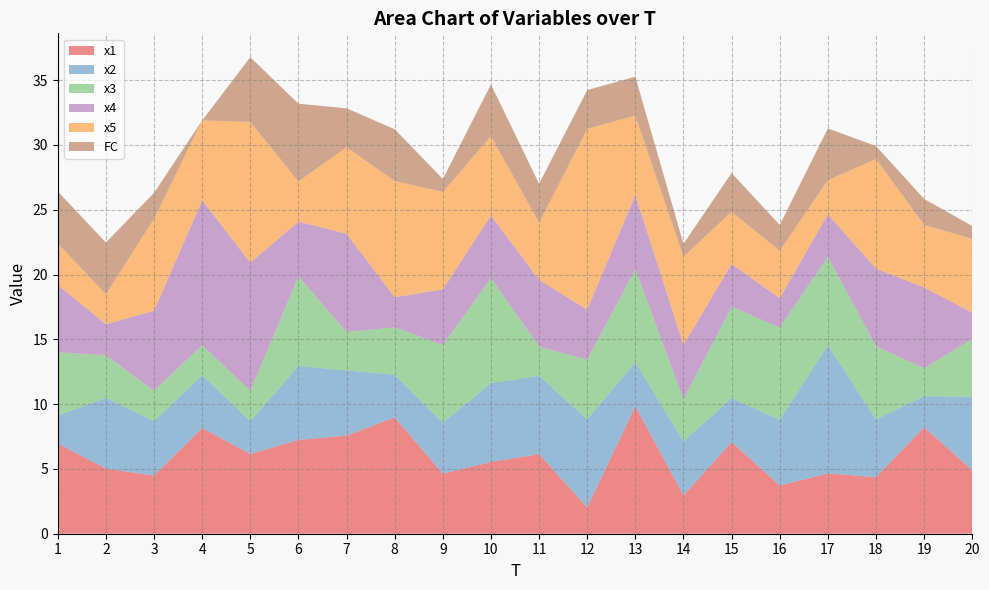

Reading left to right, what are all the values shown in this chart?

x1: 6.9	5.0	4.5	8.2	6.2	7.2	7.6	9.0	4.6	5.5	6.1	2.0	9.8	2.9	7.1	3.7	4.7	4.4	8.2	4.9
x2: 2.2	5.4	4.2	4.1	2.5	5.7	5.0	3.3	3.9	6.1	6.0	6.8	3.4	4.2	3.4	5.1	9.9	4.4	2.4	5.7
x3: 4.9	3.3	2.4	2.3	2.3	6.9	3.0	3.7	6.0	8.1	2.3	4.6	7.2	3.2	7.1	7.1	6.8	5.7	2.2	4.5
x4: 5.2	2.4	6.2	11.2	9.9	4.2	7.6	2.3	4.3	4.8	5.1	3.9	5.7	4.2	3.3	2.3	3.3	6.0	6.2	2.0
x5: 3.2	2.3	7.1	6.2	10.9	3.1	6.7	9.0	7.5	6.1	4.4	13.9	6.1	6.8	4.0	3.7	2.6	8.5	4.8	5.7
FC: 4.0	4.0	2.0	0.0	5.0	6.0	3.0	4.0	1.0	4.0	3.0	3.0	3.0	1.0	3.0	2.0	4.0	1.0	2.0	1.0